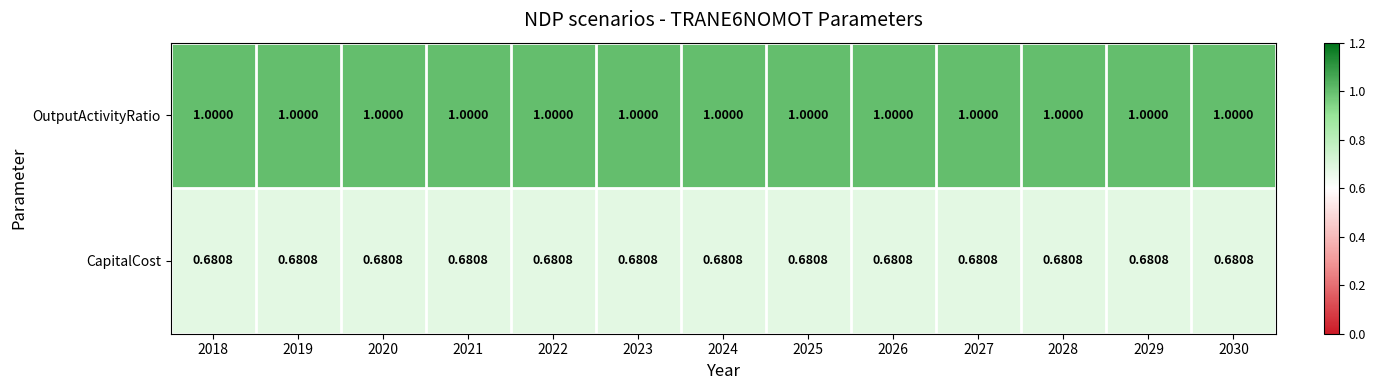

What is the total value across all series at 2026?

1.7